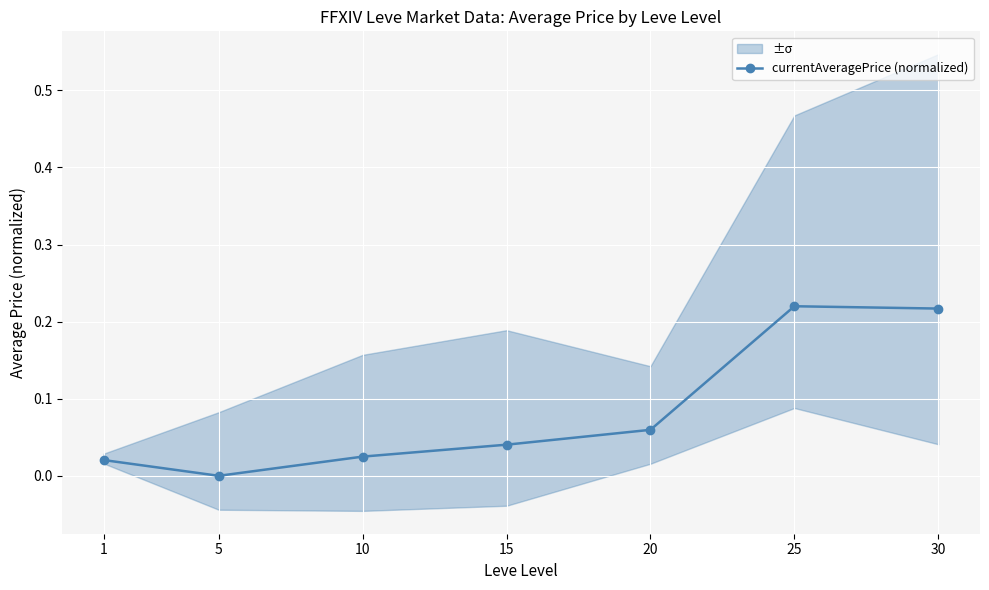

Is it true that the value at 15 is 0.0?

True